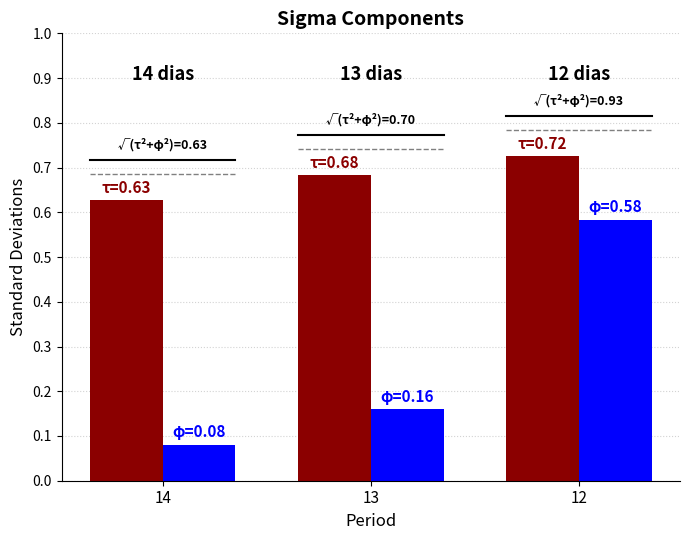

What is the total value across all series at 13?

0.8